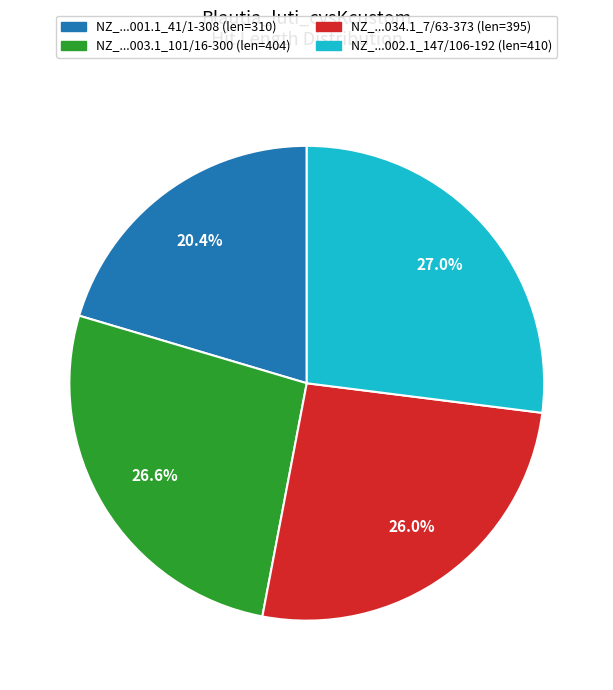

Does any single category account for the majority?

No